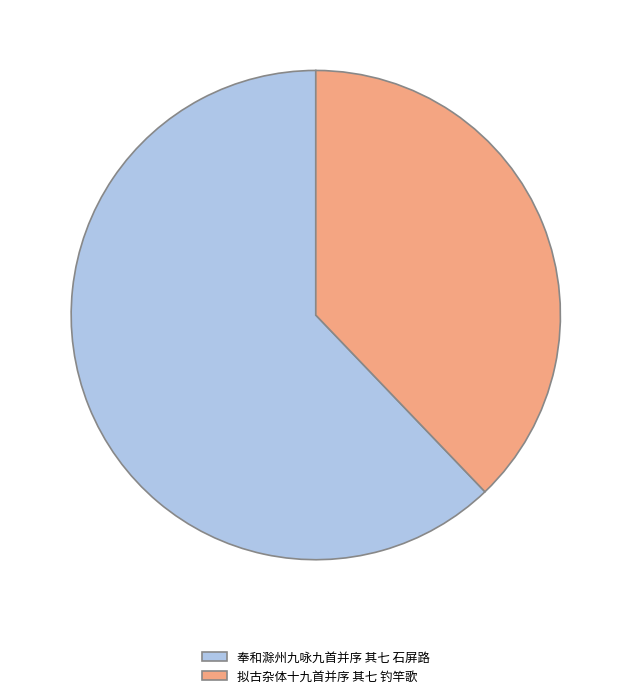

Which slice is the smallest?

拟古杂体十九首并序 其七 钓竿歌